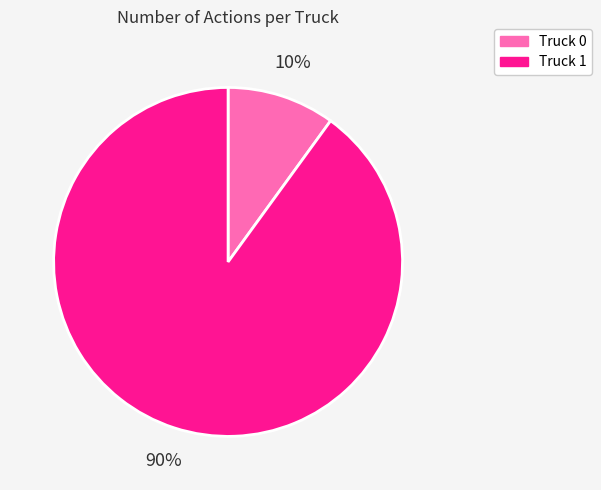

To the nearest percent, what is the average slice percentage?

50%